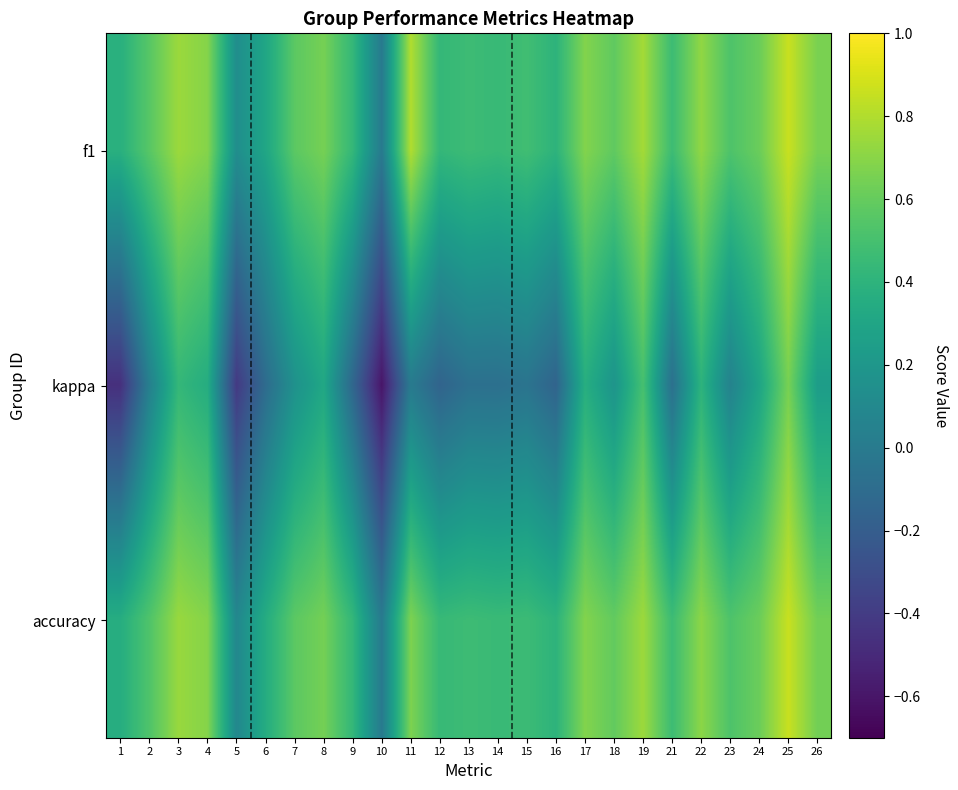

Which label corresponds to the largest value in the chart?

25